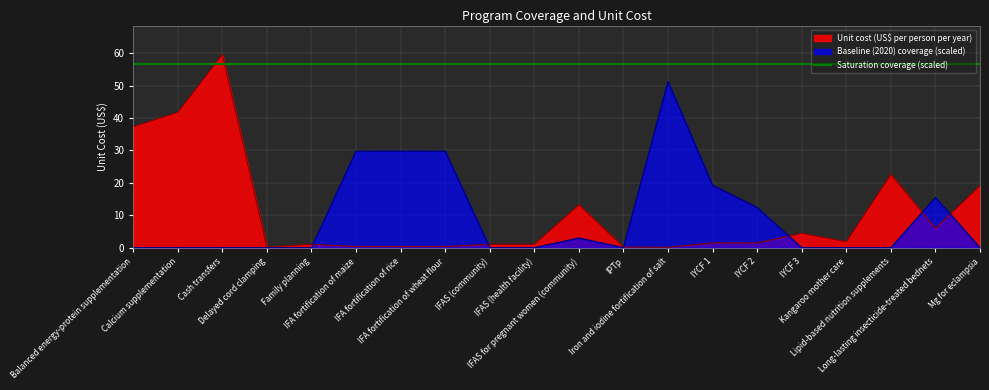

What is the maximum value shown in the chart?

59.5